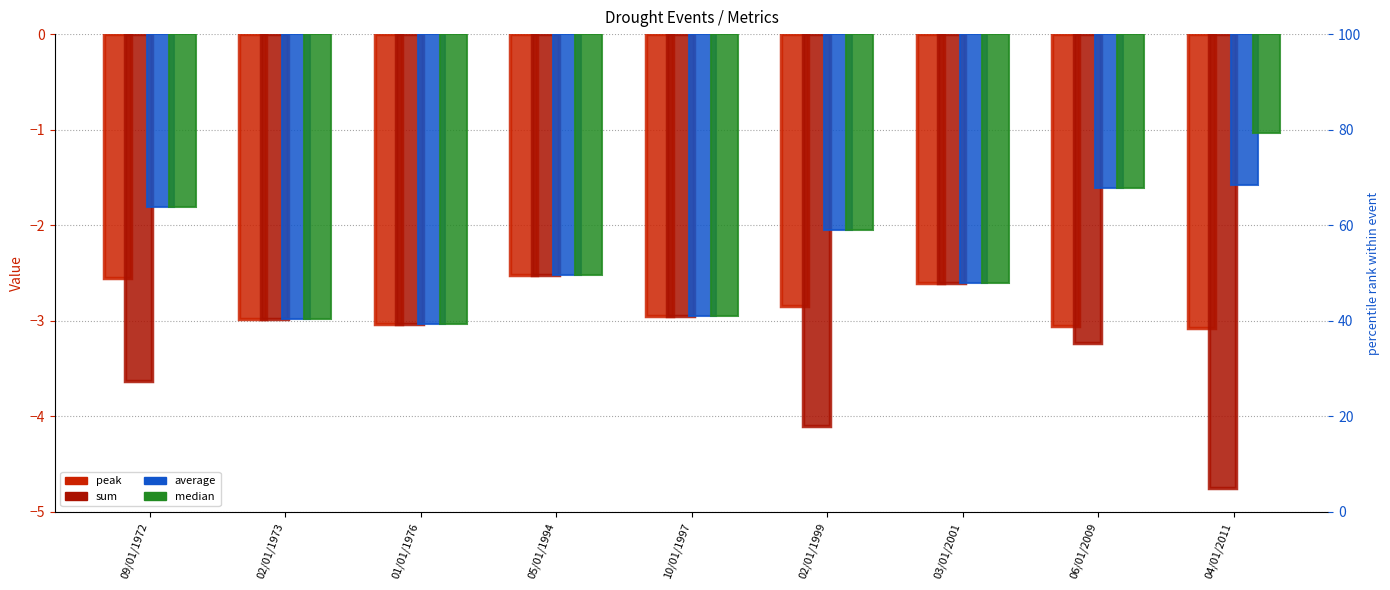

Which has a higher value, 05/01/1994 or 02/01/1999?

05/01/1994